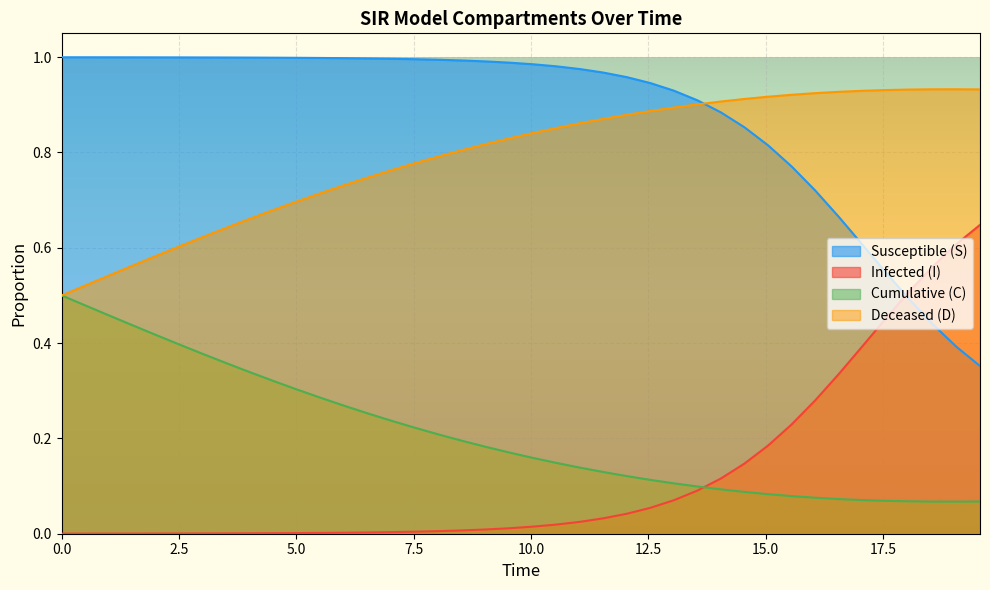

Which series ends up on top after the final intersection of Susceptible (S) and Infected (I)?

Infected (I)